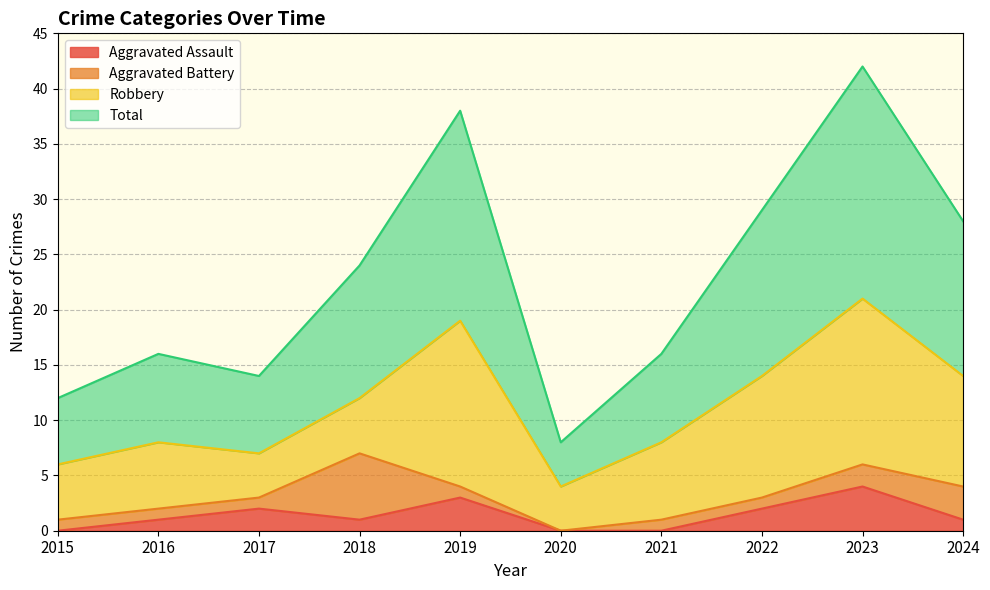

In Total, how many points are lower than both neighbors (excluding endpoints)?

2